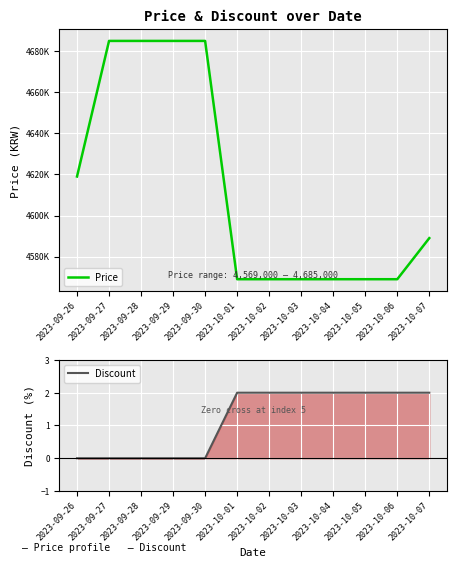

Is the value of Discount at 2023-10-06 greater than the value of Price at 2023-10-06?

No